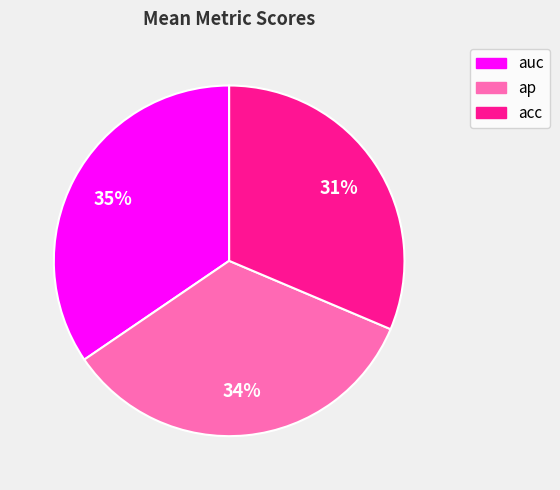

To the nearest percent, what portion does acc represent?

31%